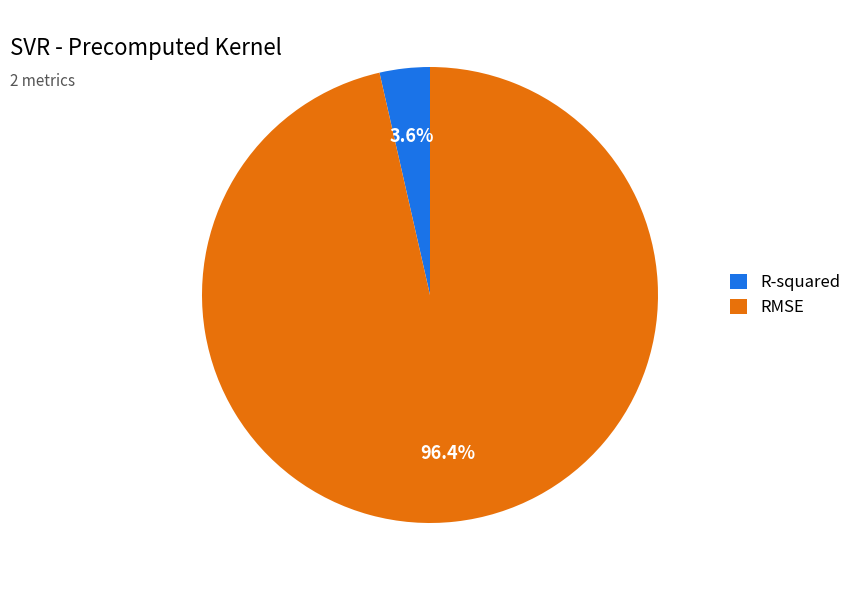

Which slice is the largest?

RMSE